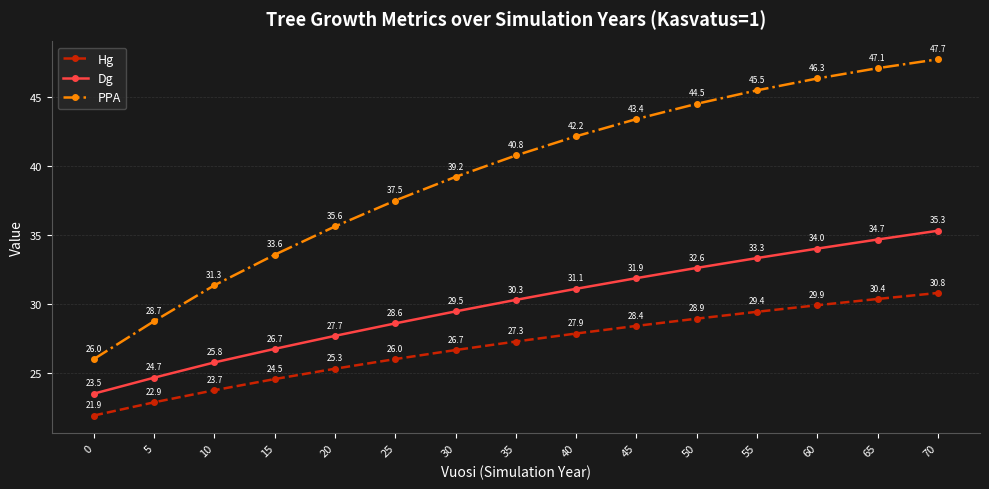

What value does the PPA series have at 5?

28.7